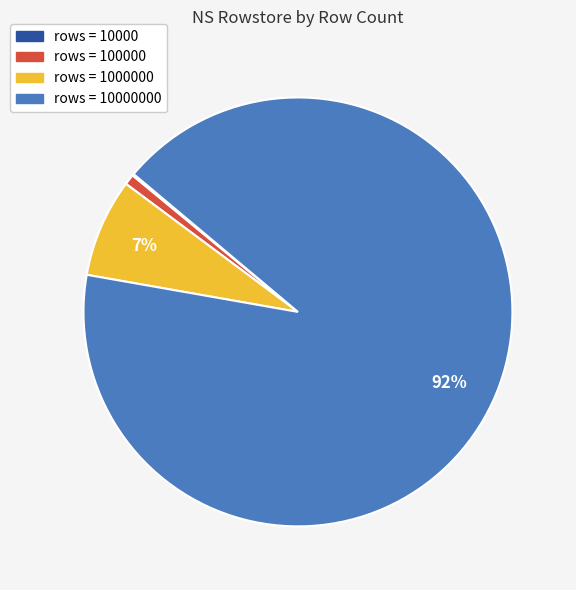

To the nearest percent, what is the average slice percentage?

25%